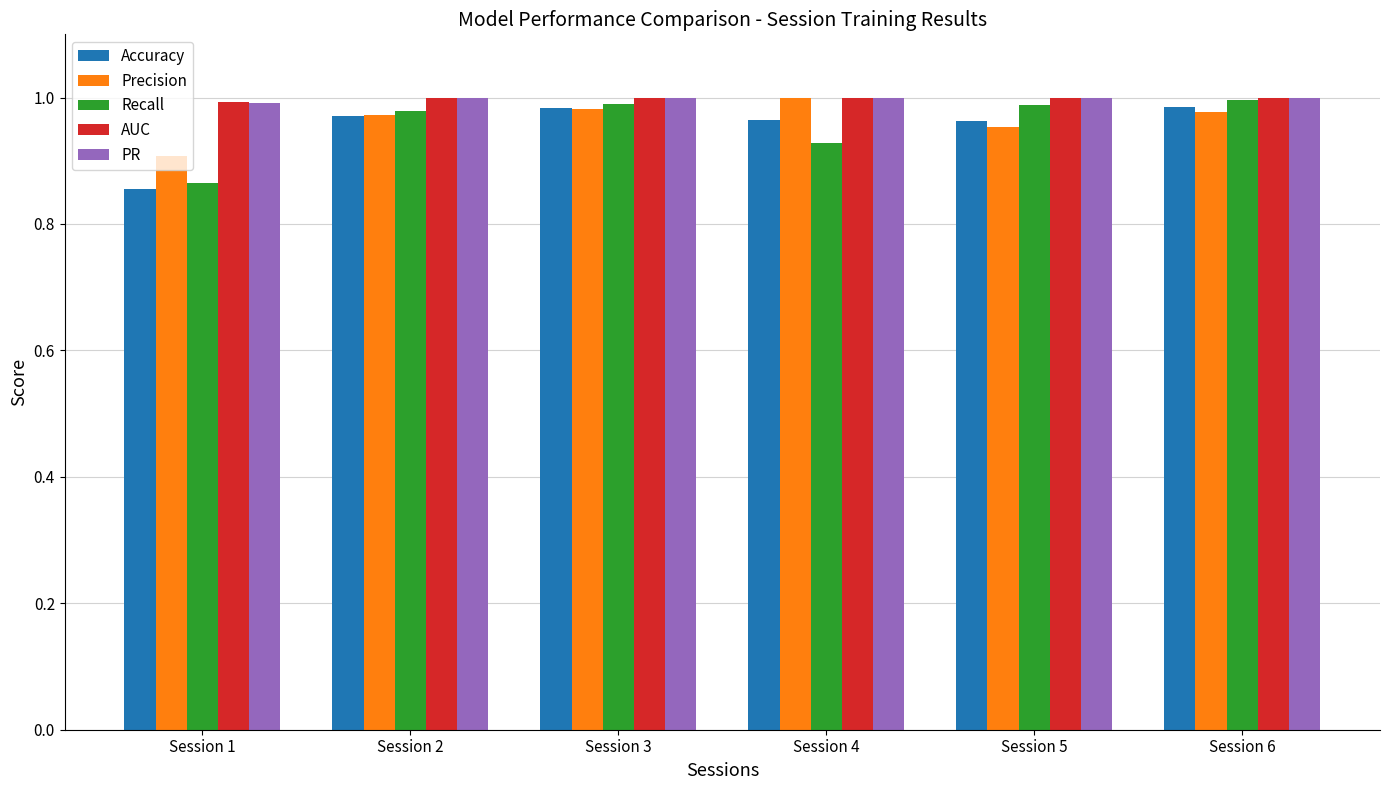

Are the bars grouped side by side (vs. stacked)?

Yes